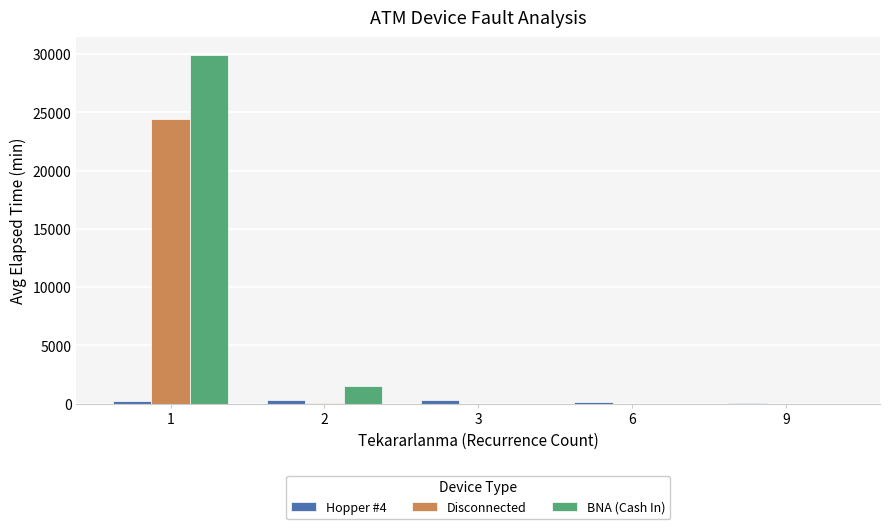

Between 1 and 6, which series saw the biggest shift?

BNA (Cash In)